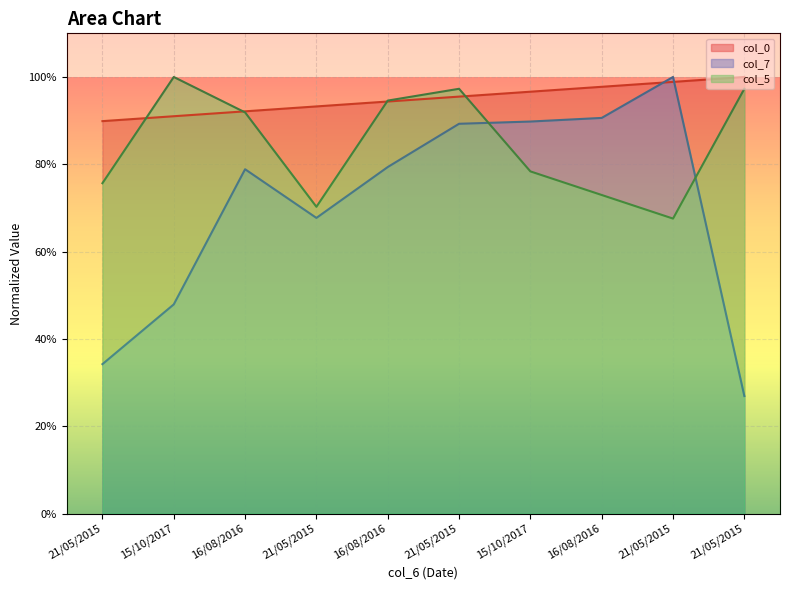

Between 16/08/2016 and 21/05/2015, which is larger?

21/05/2015